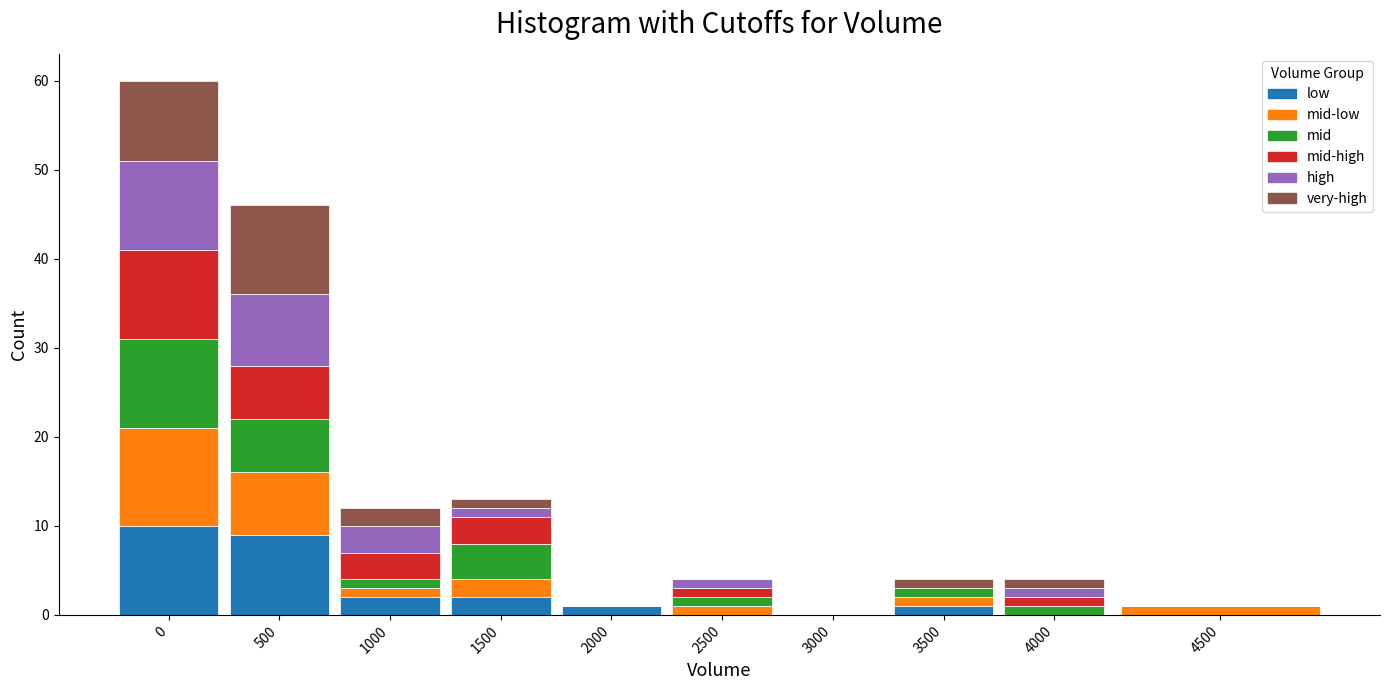

What is the sum of all low values?

25